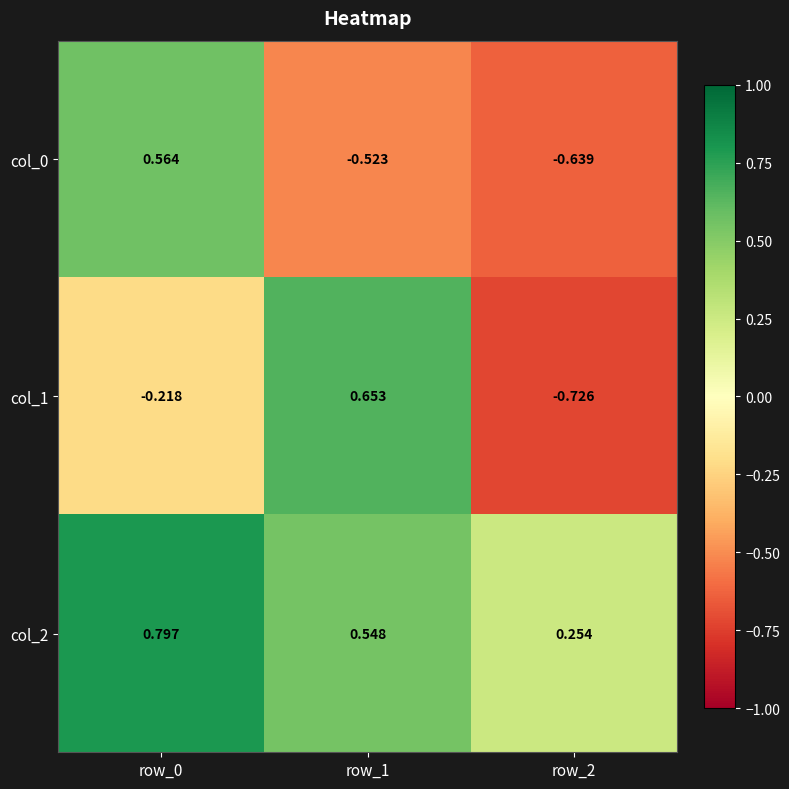

Is the value of col_0 at row_2 greater than the value of col_2 at row_0?

No